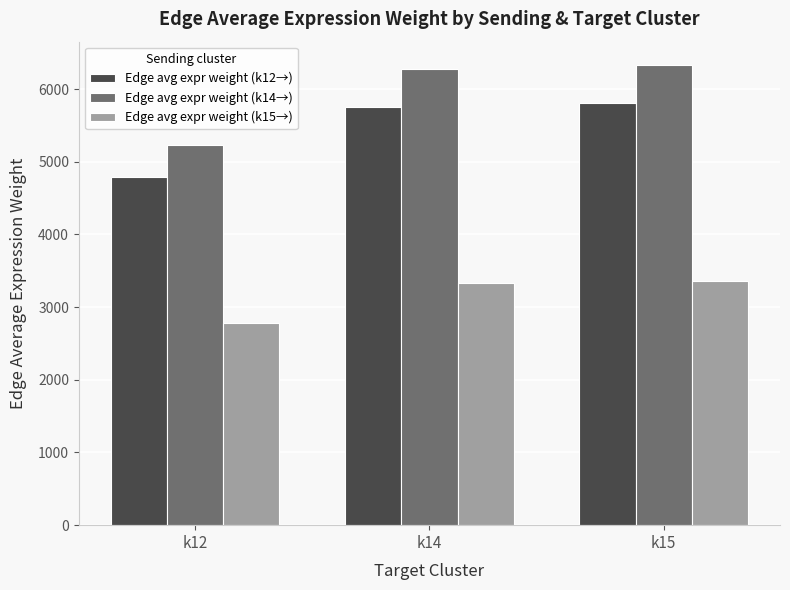

Reading right to left, what are all the values shown in this chart?

Edge avg expr weight (k12→): k15=5813.2	k14=5757.0	k12=4793.6
Edge avg expr weight (k14→): k15=6336.7	k14=6275.4	k12=5225.4
Edge avg expr weight (k15→): k15=3365.6	k14=3333.1	k12=2775.3